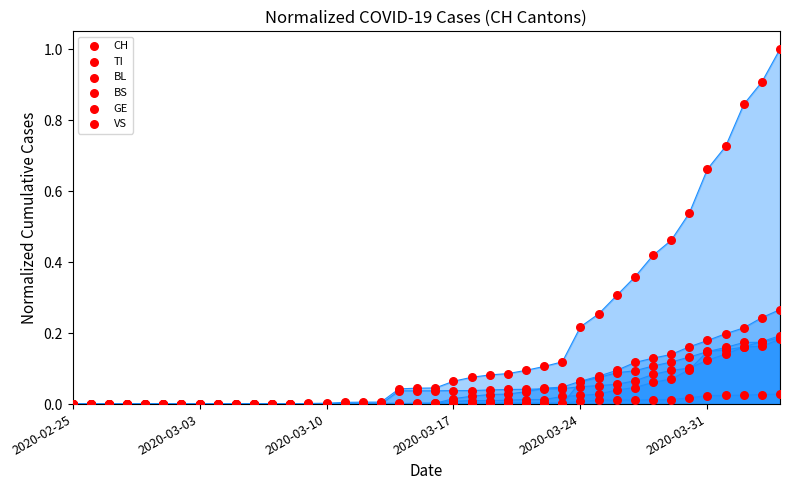

What are all the series names shown in the legend?

CH, TI, BL, BS, GE, VS